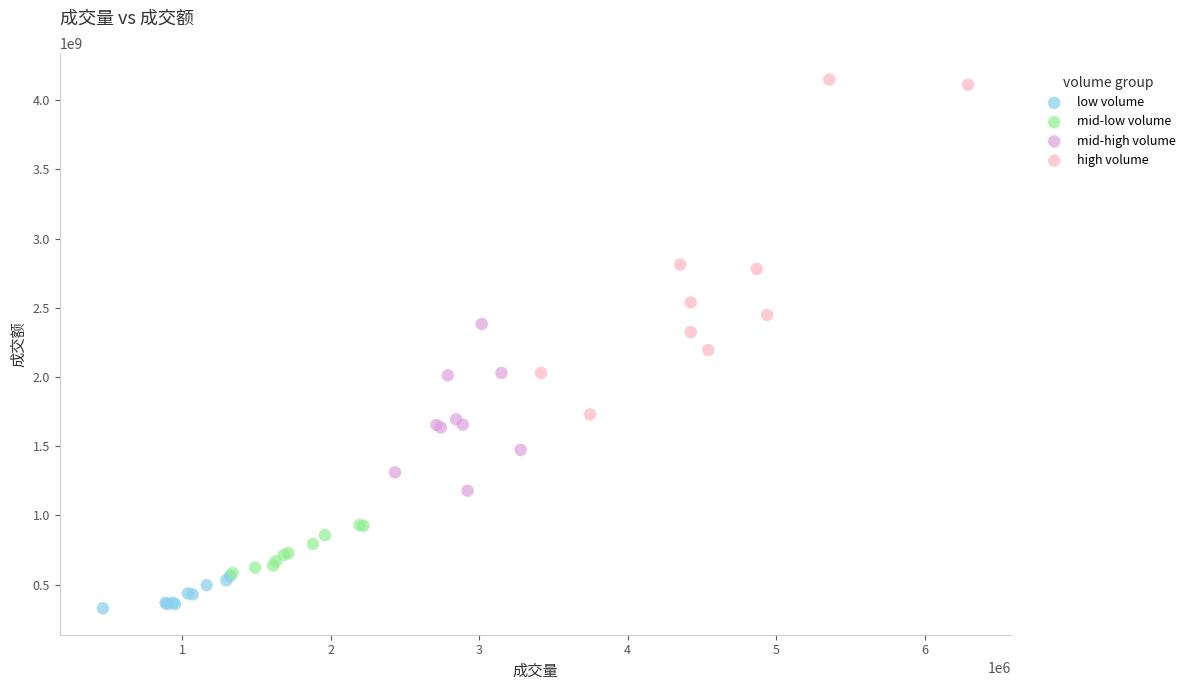

Which series contains the highest Y value?

high volume